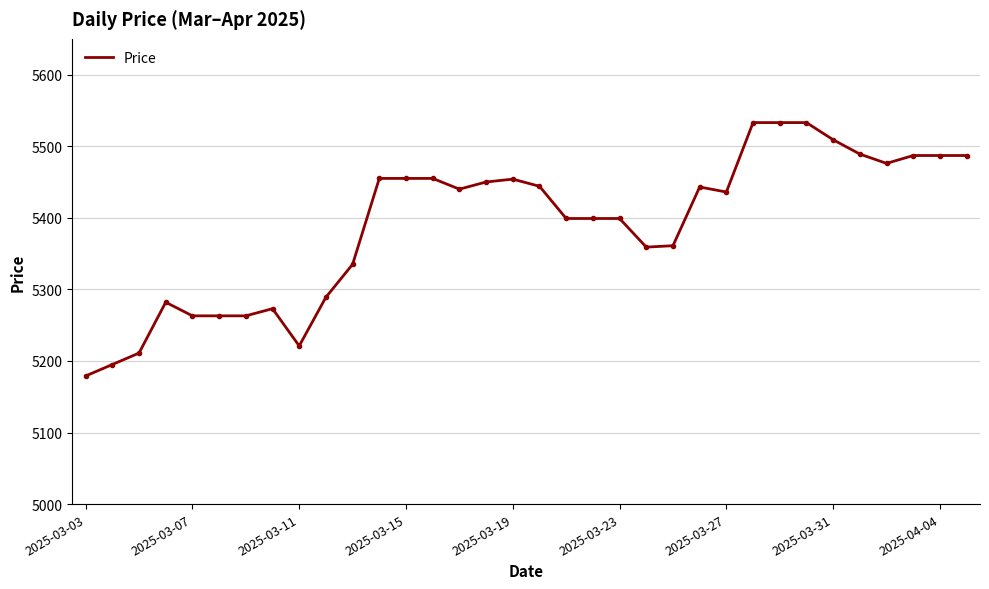

What is the average value?

5390